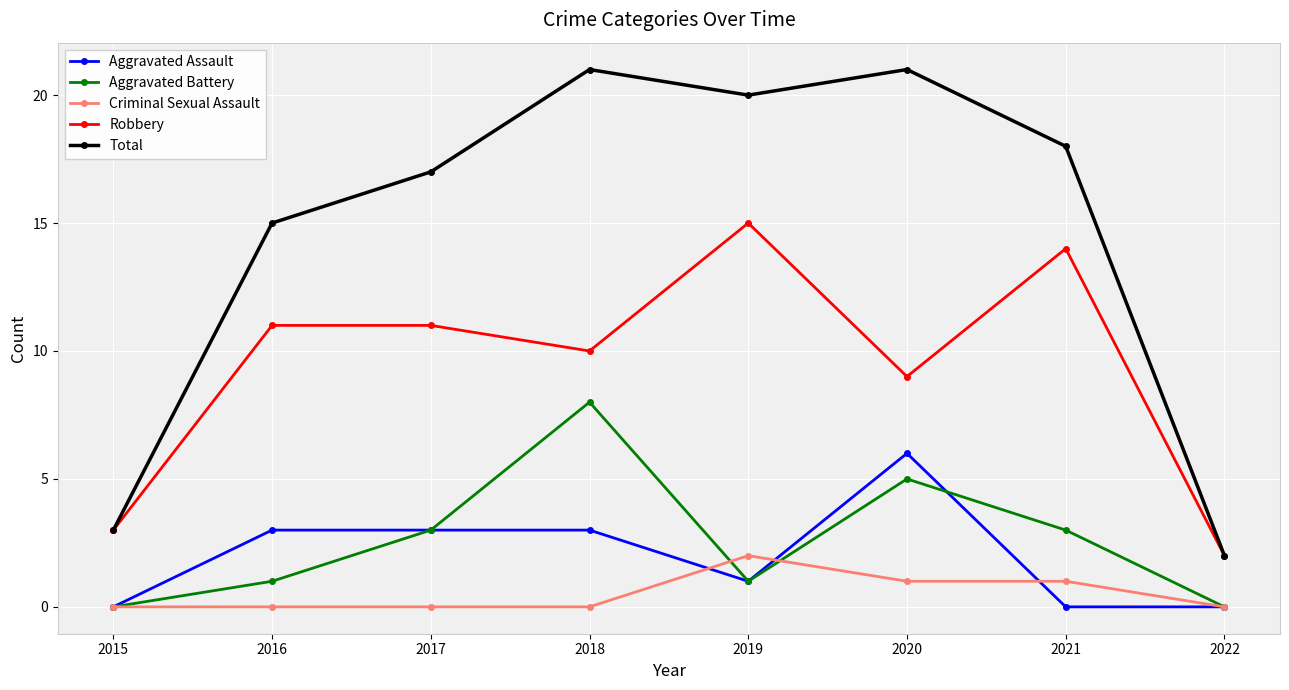

At 2021, list the series in order from largest to smallest.

Total, Robbery, Aggravated Battery, Criminal Sexual Assault, Aggravated Assault